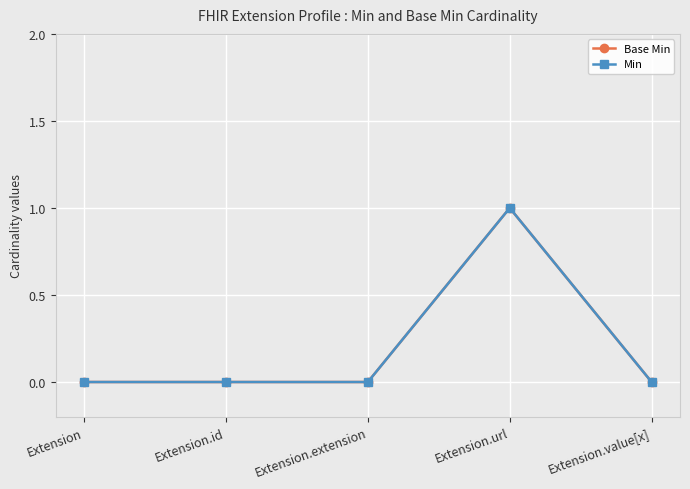

True or false: Min and Base Min intersect in this chart.

False